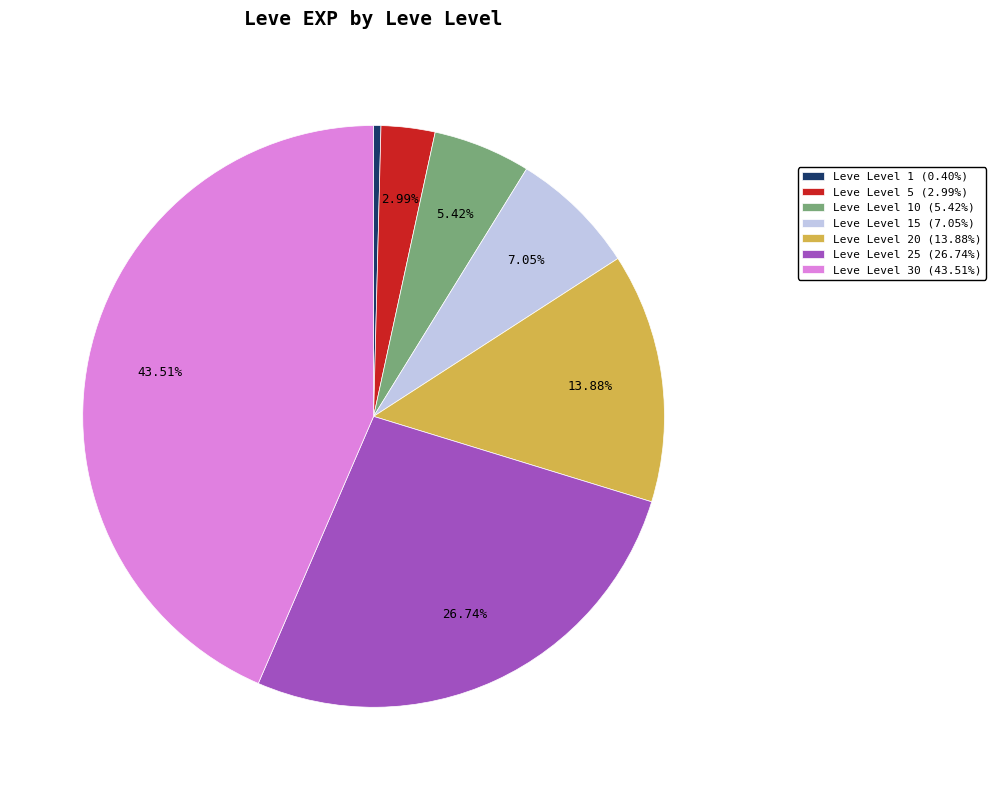

Does any single category account for the majority?

No